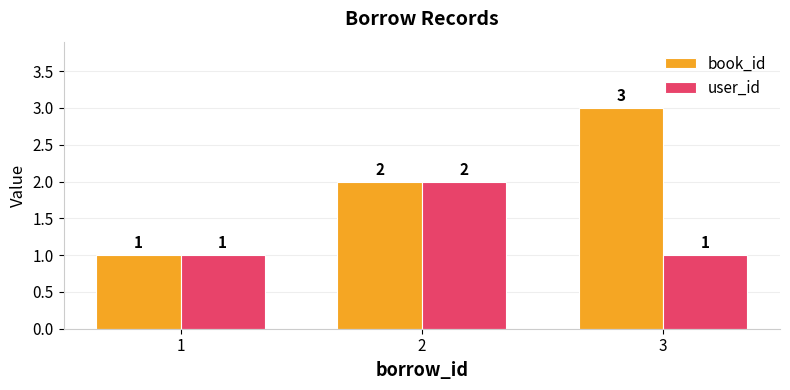

What is the average value of the user_id series?

1